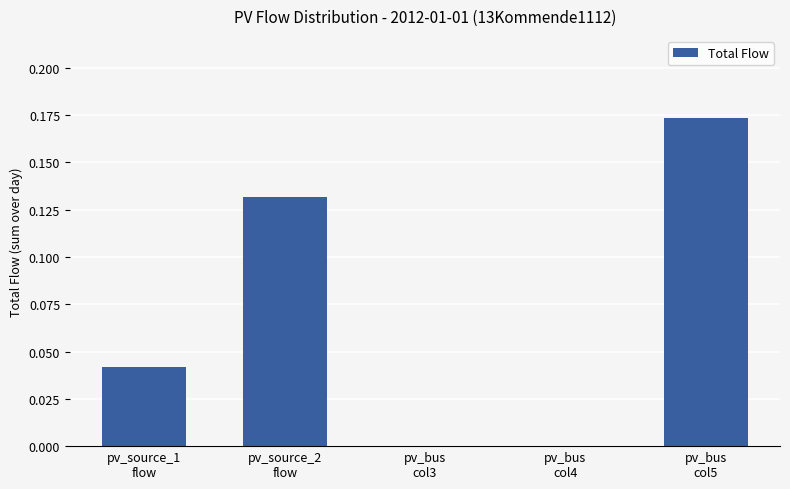

What is the sum of all values?

0.3